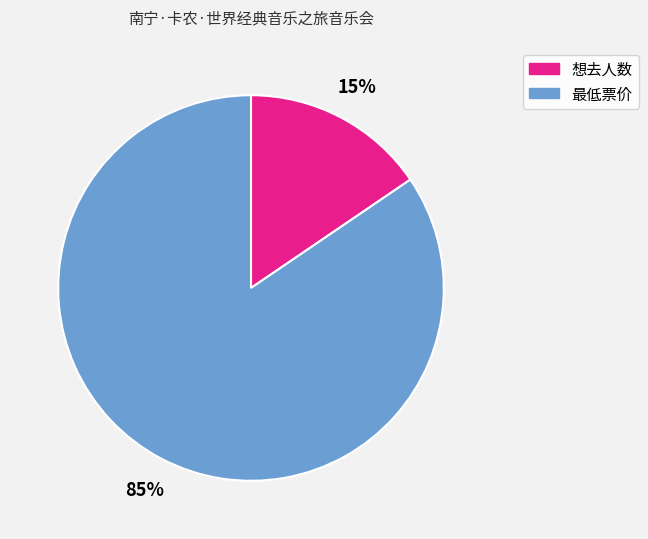

How many slices are in this pie chart?

2